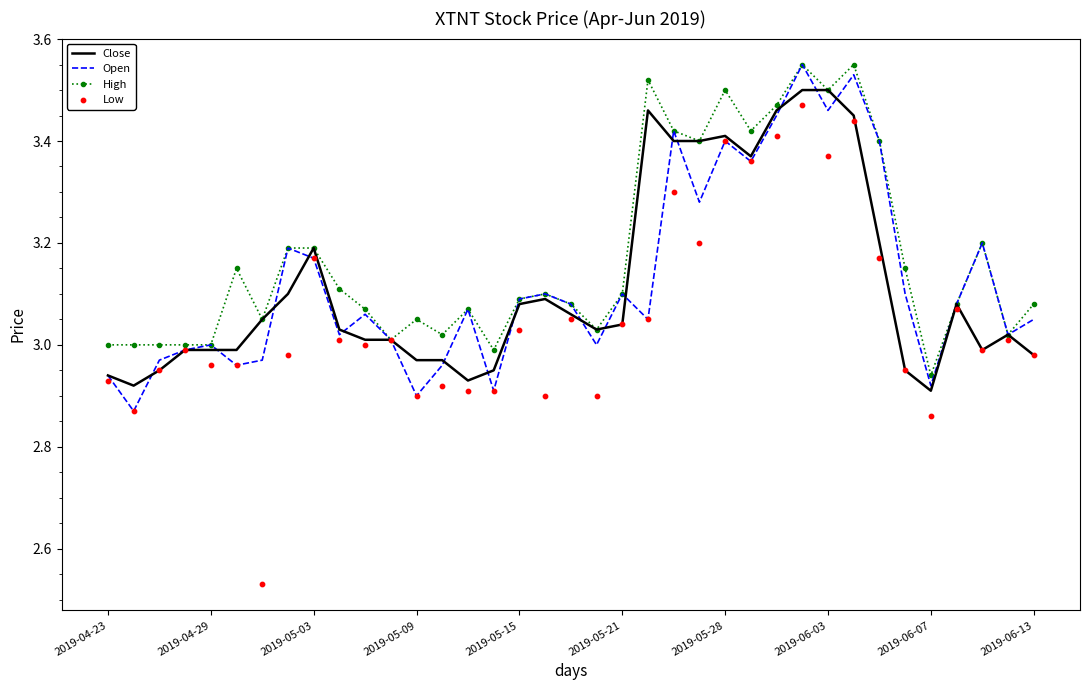

Which series contains the highest Y value?

Open